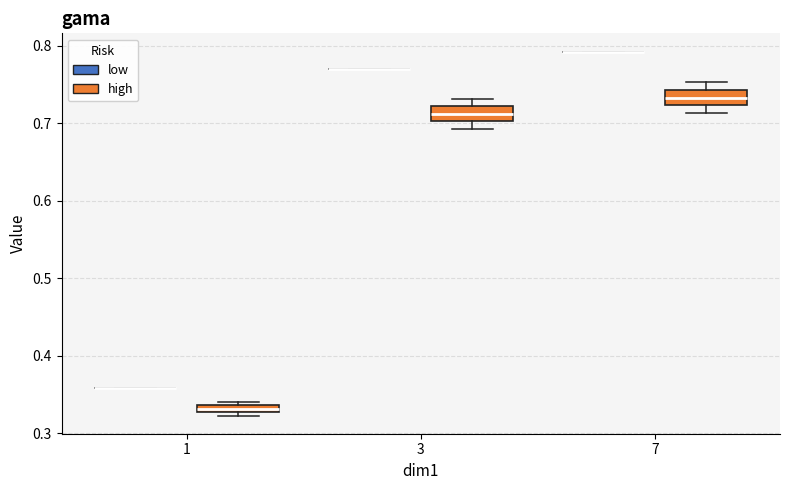

Where does the median line of the box for 3 (high) sit on the y-axis? The values are not printed on the chart, so give them approximately, as read against the axis.

0.71